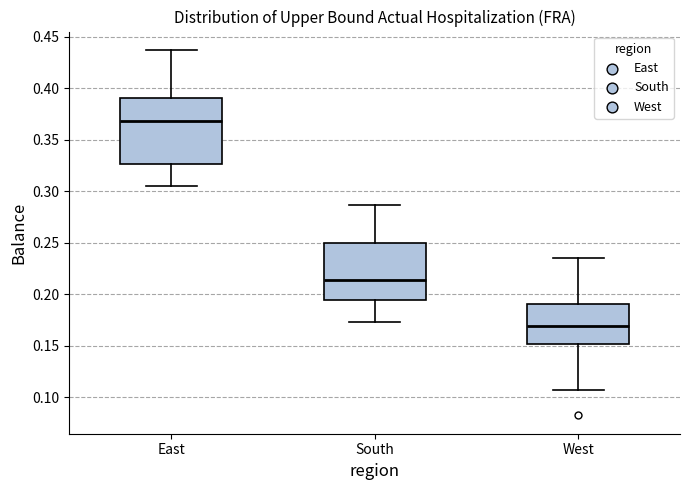

Comparing the boxes themselves (not the whiskers), which one is the tallest?

East